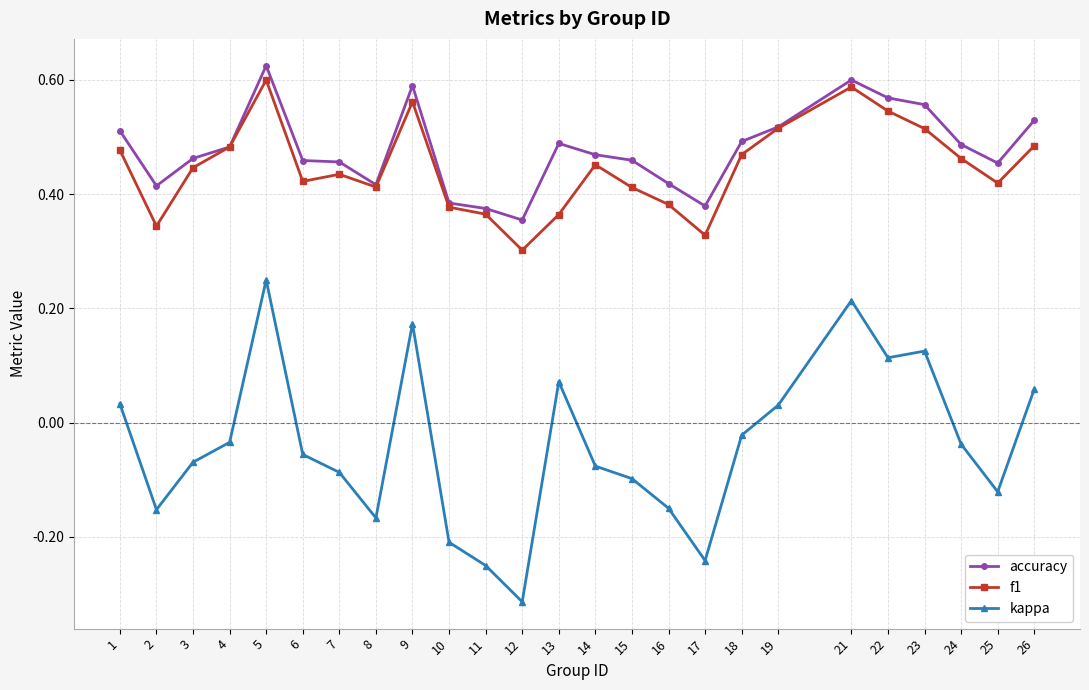

Which label corresponds to the largest value in the chart?

5